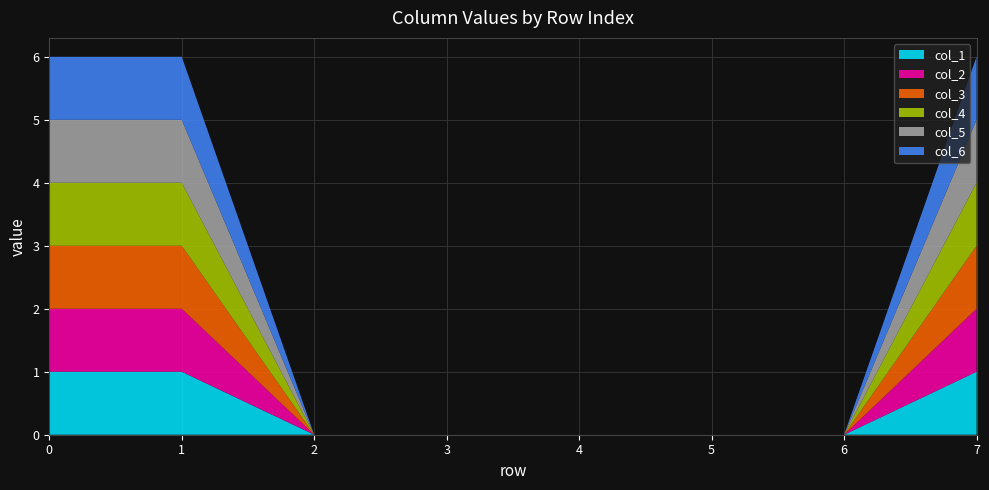

Reading left to right, transcribe all the data shown in this chart.

col_1: 1	1	0	0	0	0	0	1
col_2: 1	1	0	0	0	0	0	1
col_3: 1	1	0	0	0	0	0	1
col_4: 1	1	0	0	0	0	0	1
col_5: 1	1	0	0	0	0	0	1
col_6: 1	1	0	0	0	0	0	1